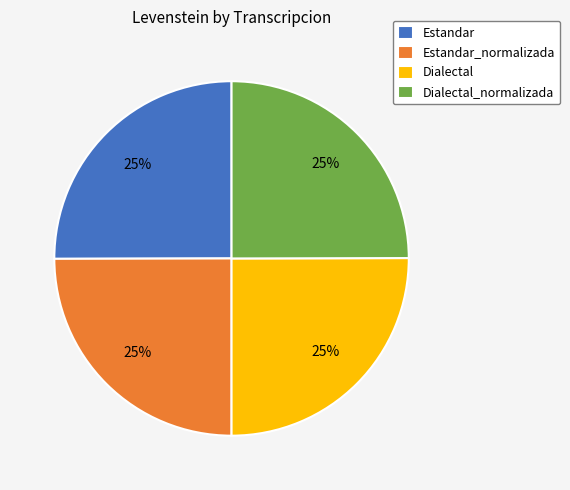

Does any single category account for the majority?

No